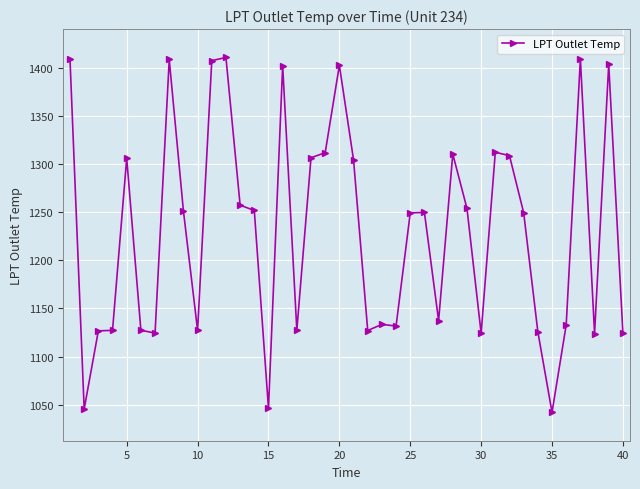

True or false: the data has more than 0 interior local peaks.

True